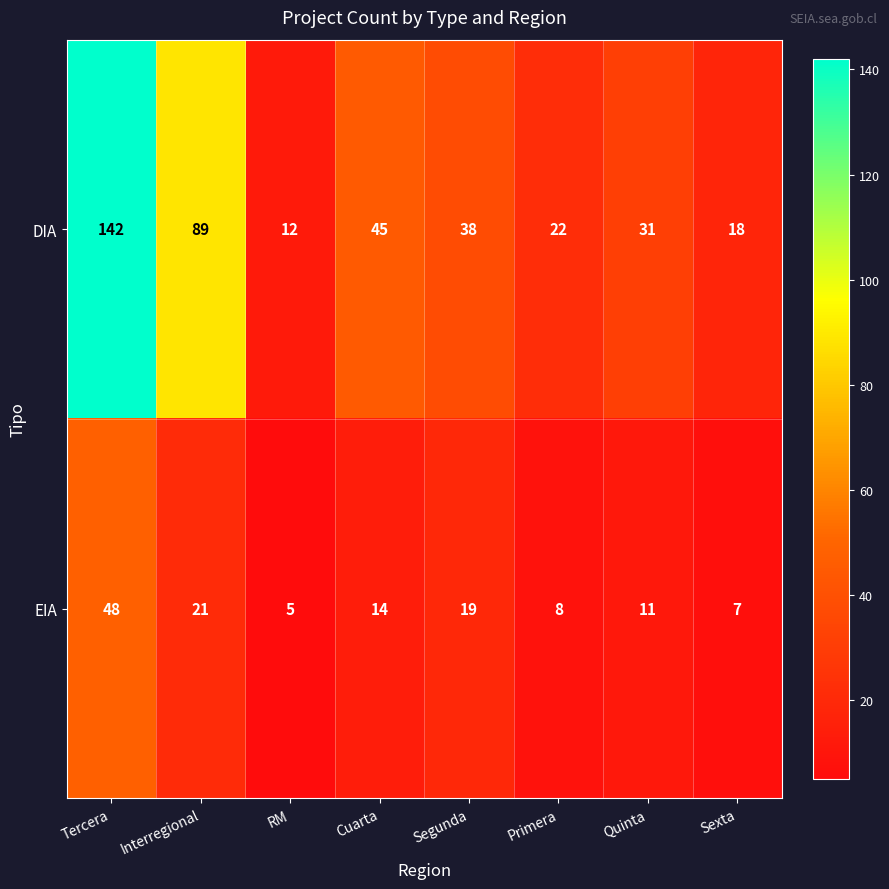

Which category has the highest value in the DIA series?

Tercera